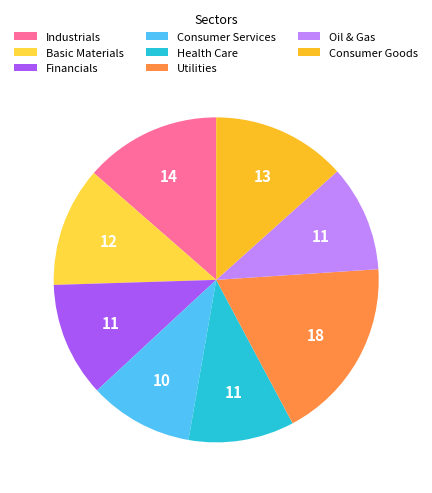

How much of the chart is everything except Industrials?

86.4%